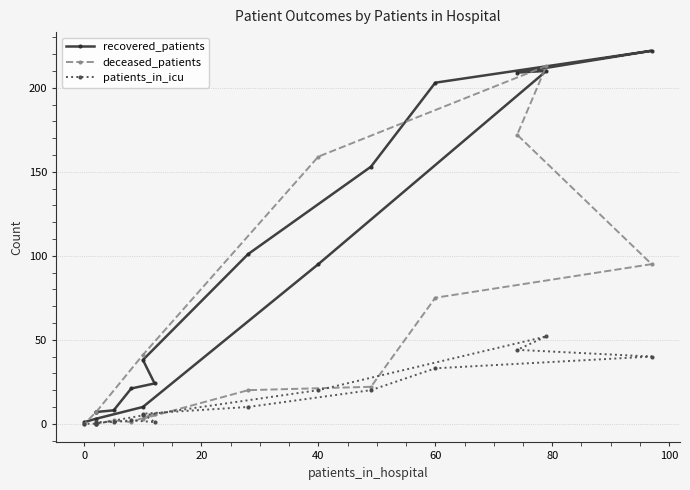

What is the difference between the maximum and minimum values in the recovered_patients series?

221